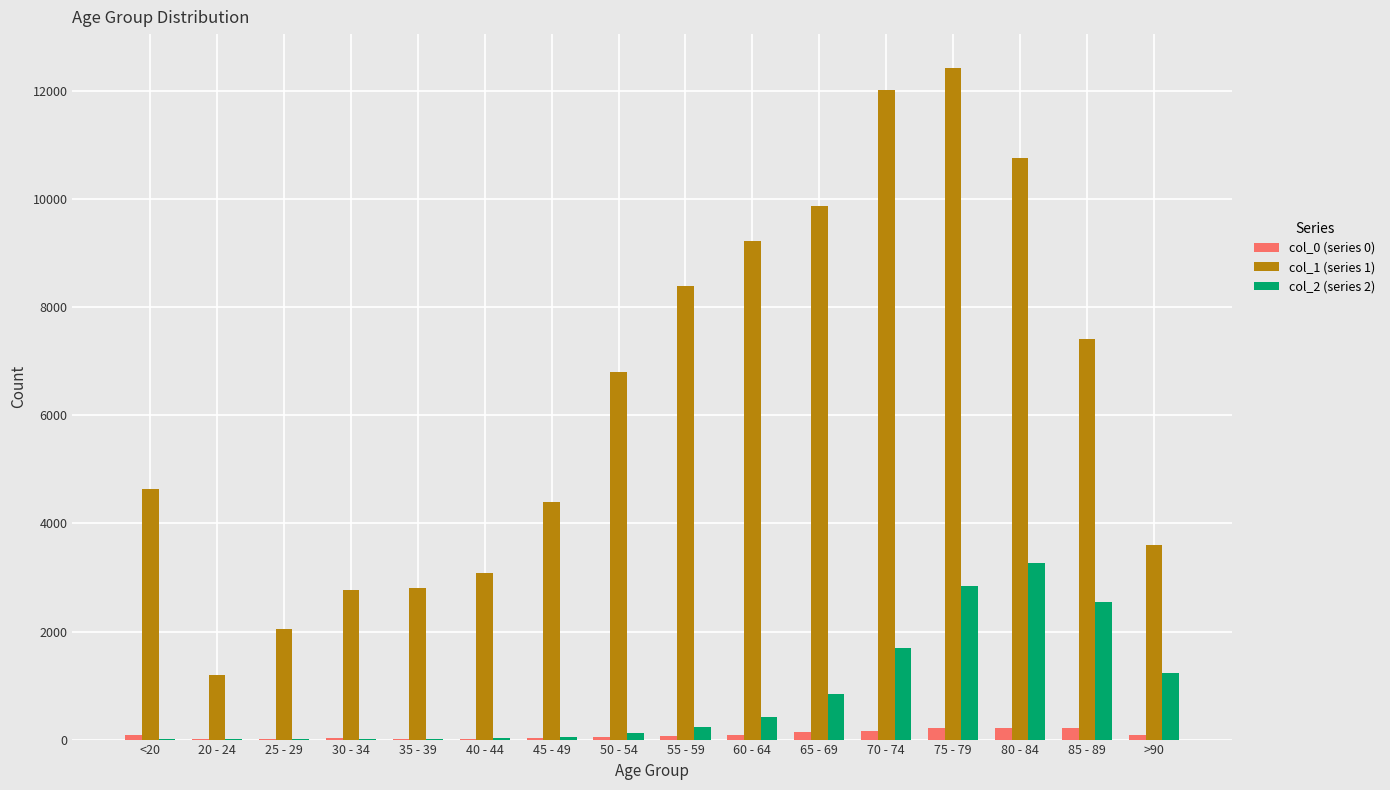

Is the value of col_1 (series 1) at >90 greater than the value of col_0 (series 0) at >90?

Yes